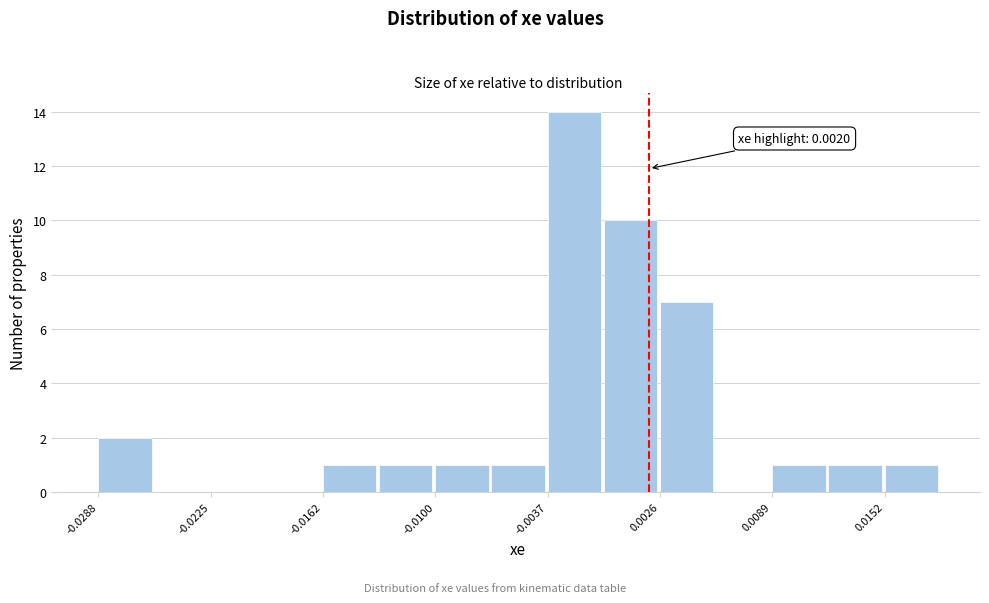

Around what value on the x-axis is the tallest bar? Give the approximate position of its centre, as read against the axis.

-0.002